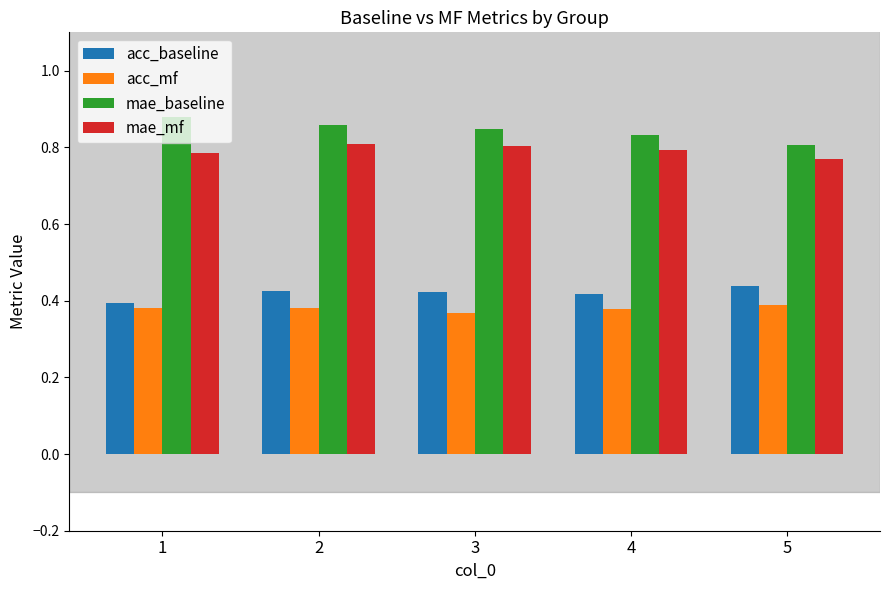

The value of acc_mf at 1 is 0.4. True or false?

True